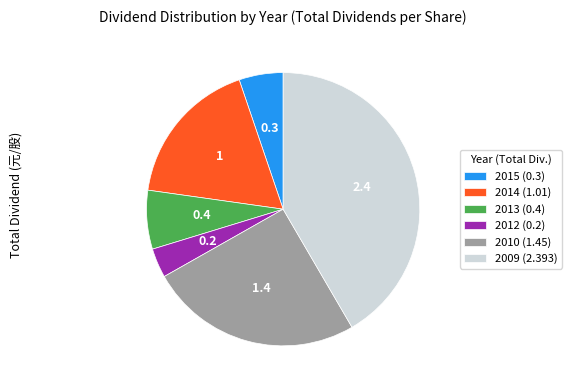

Is it true that 2010 is 38% of the pie?

False